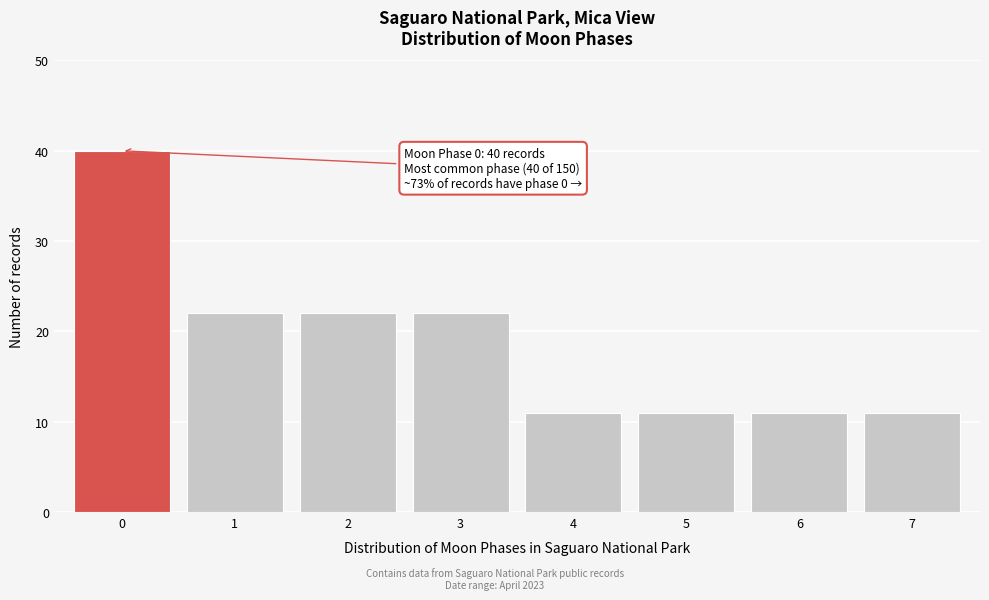

Reading left to right, list all the values displayed in this chart.

40	22	22	22	11	11	11	11